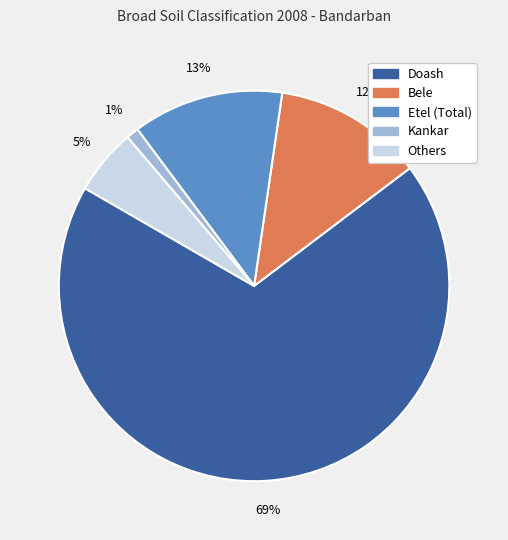

How many segments does this pie chart have?

5